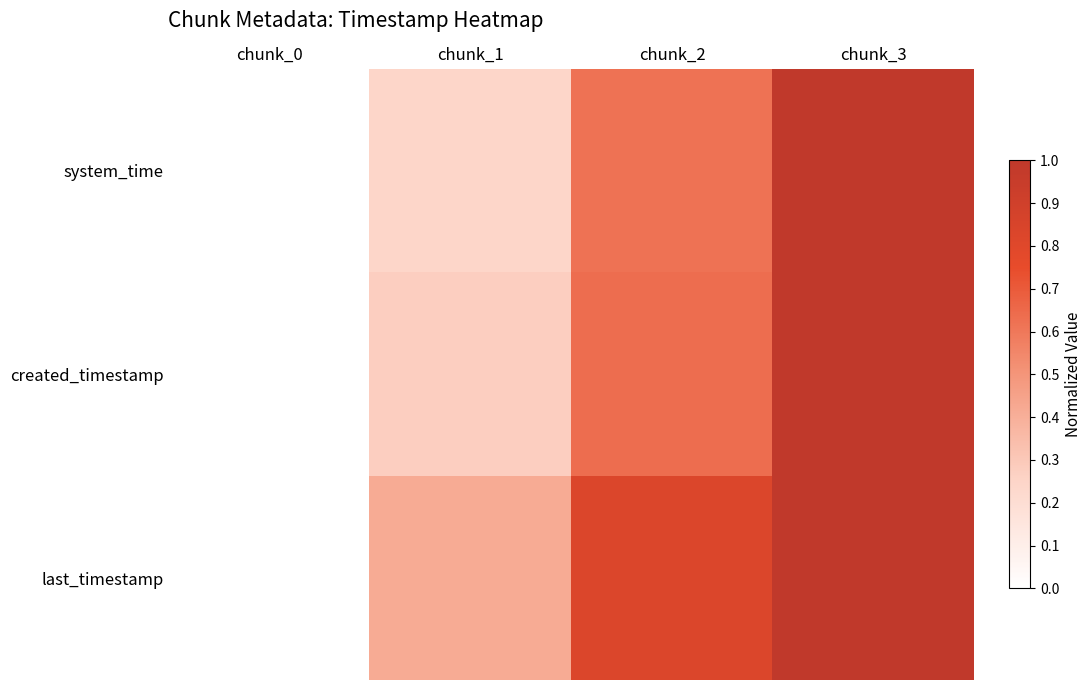

Which series has the largest total across all categories?

last_timestamp